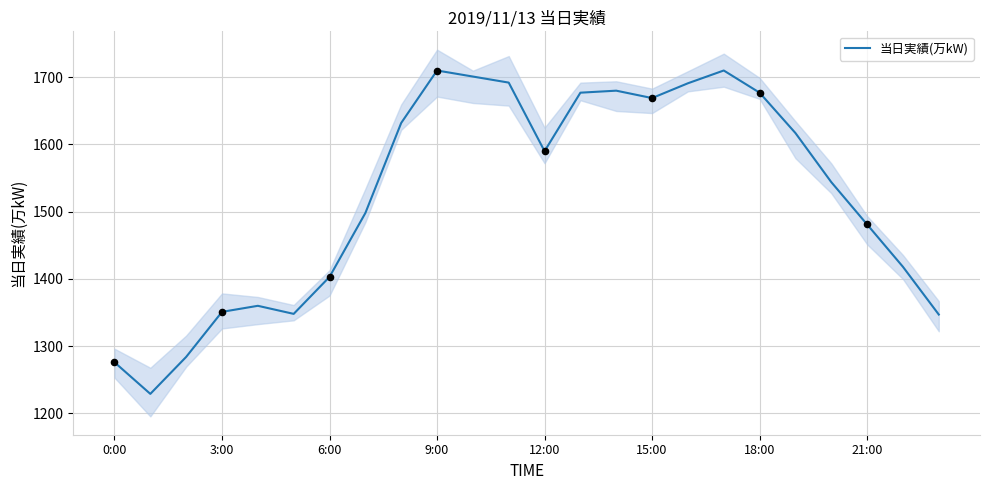

At which label is 当日実績(万kW) closest to 1469?

21:00